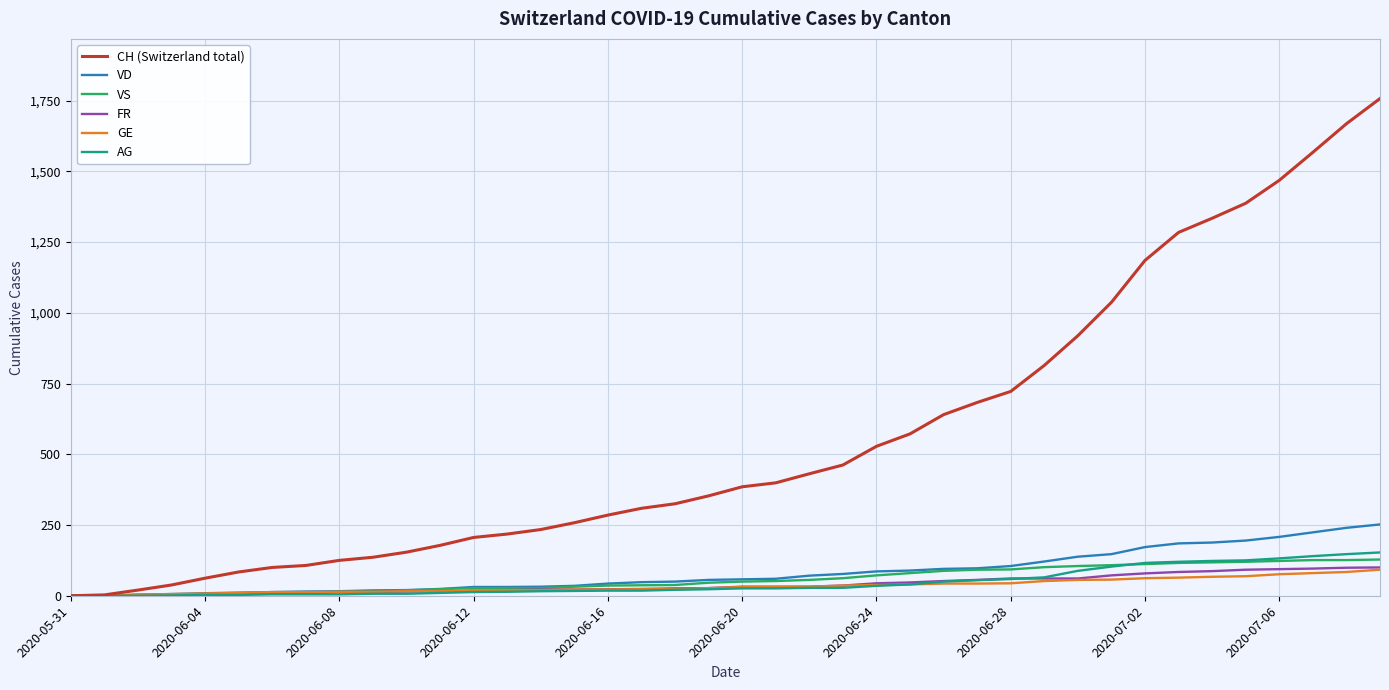

Which series has the largest total across all categories?

CH (Switzerland total)